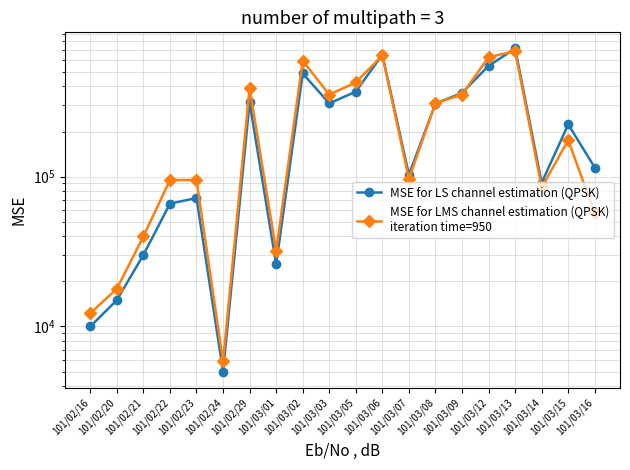

How many values in the MSE for LS channel estimation (QPSK) series exceed 223000?

9